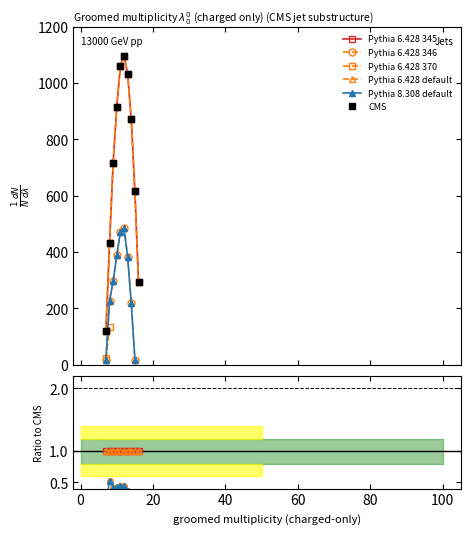

Reading left to right, extract all data points from this chart.

Pythia 6.428 345: 120.6	430.3	716.9	916.2	1060.3	1096.7	1032.9	870.6	615.9	294.5
Pythia 6.428 346: 17.7	227.5	295.9	388.1	471.7	485.4	382.7	219.2	17.3	0.0
Pythia 6.428 370: 22.3	134.2	0.0	0.0	0.0	0.0	0.0	0.0	0.0	0.0
Pythia 6.428 default: 120.6	430.3	716.9	916.2	1060.3	1096.7	1032.9	870.6	615.9	294.5
Pythia 8.308 default: 17.7	227.5	295.9	388.1	471.7	485.4	382.7	219.2	17.3	0.0